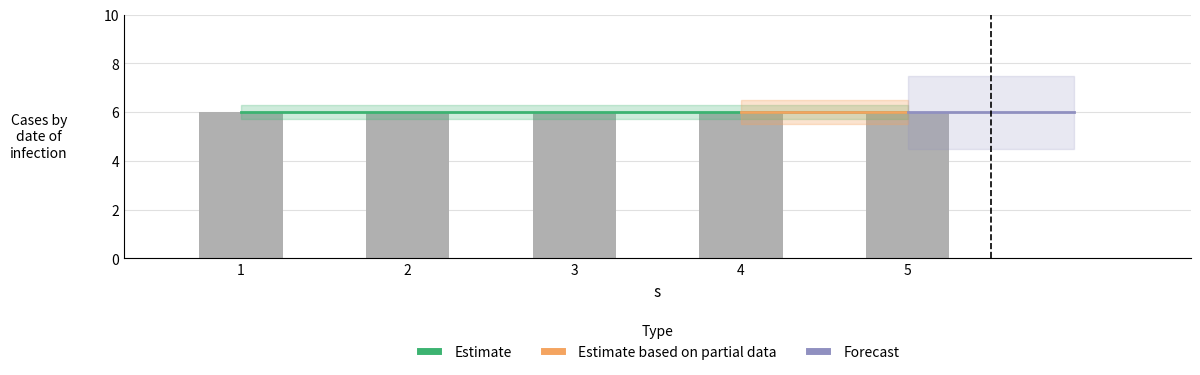

Are the bars horizontal?

No